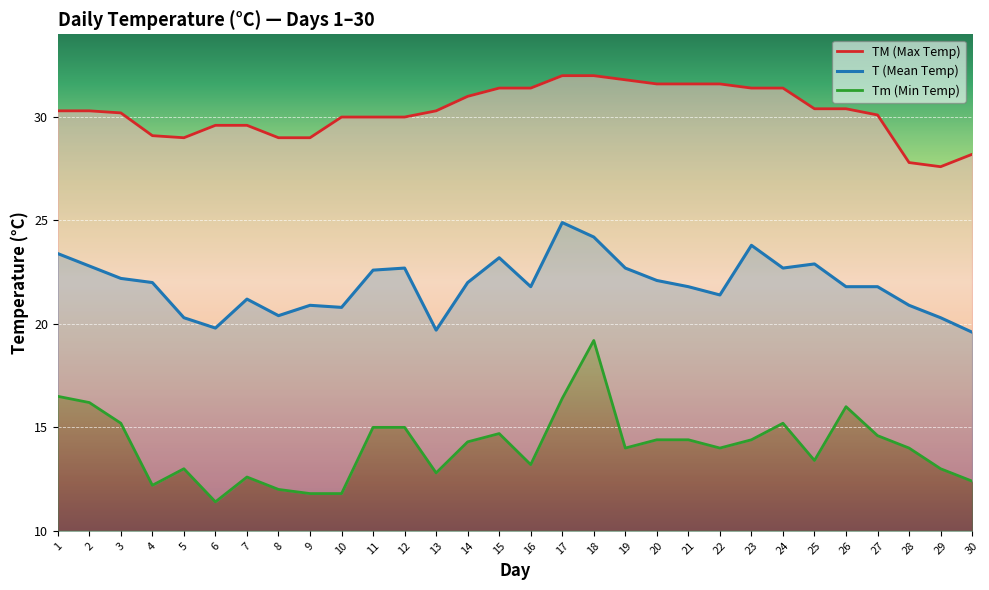

Which category has the lowest value across all series?

6